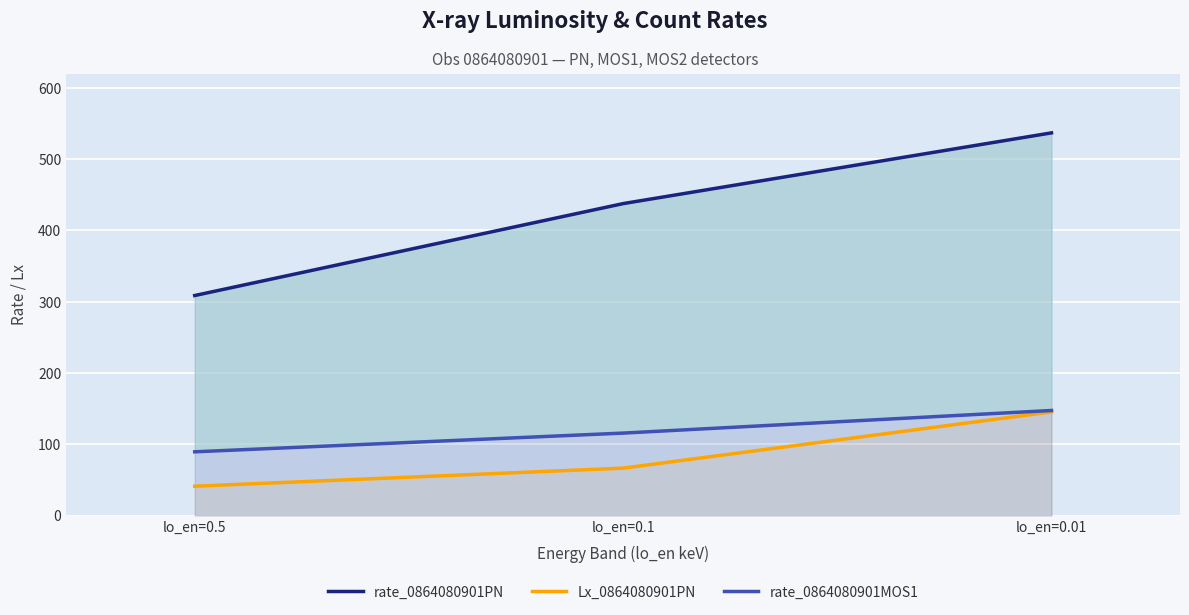

How many lines are shown in the chart?

3